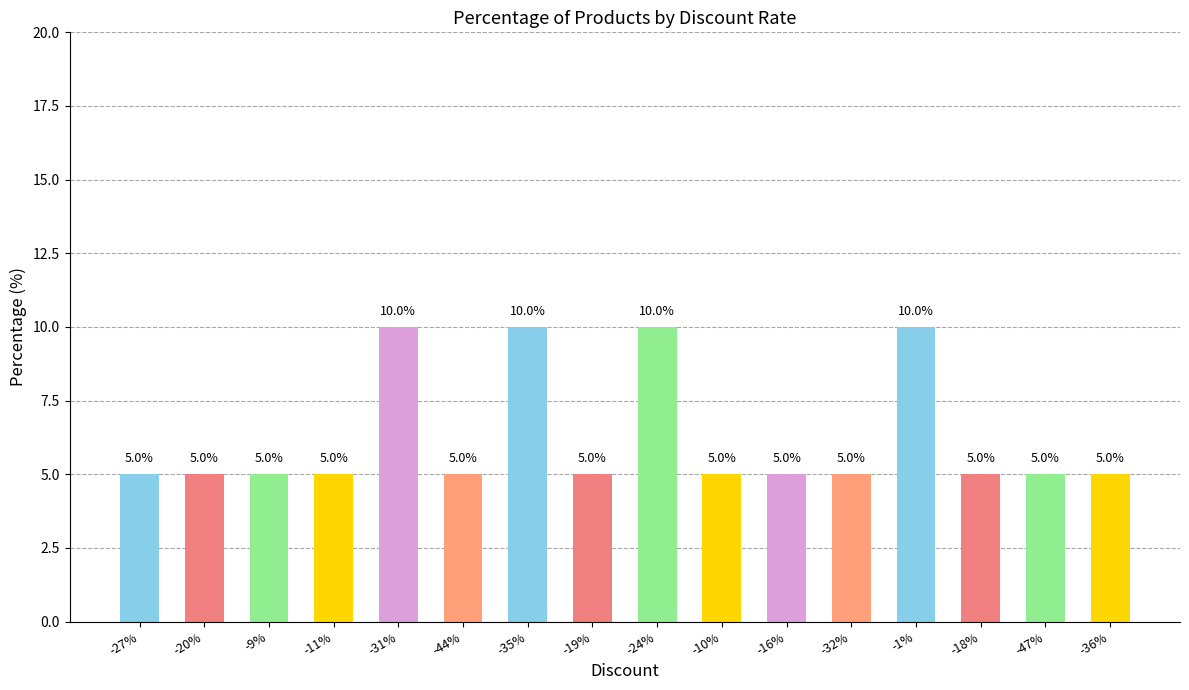

True or false: the data shows 5 at -36%.

True